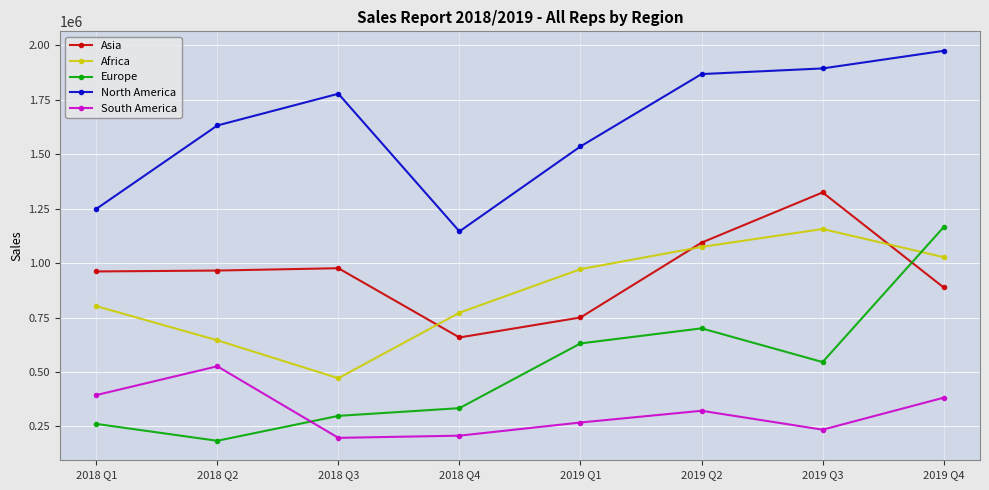

Where is North America nearest to the value 1560111?

2019 Q1